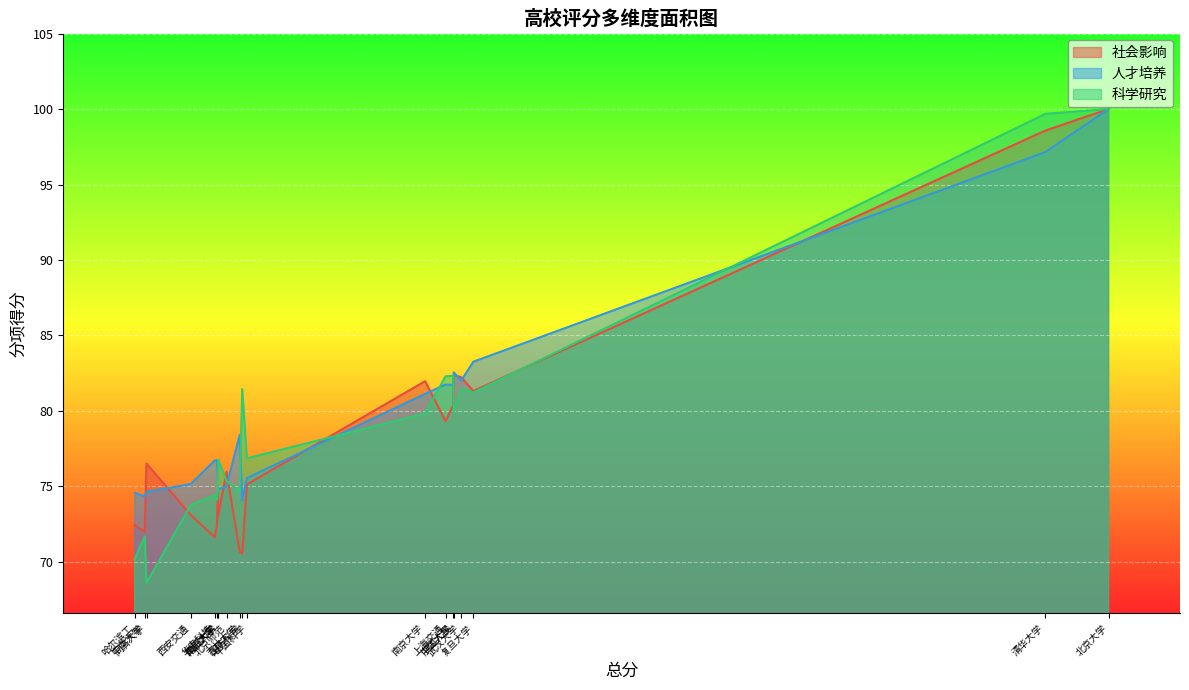

What is the total value across all series at 国防科学?

226.1